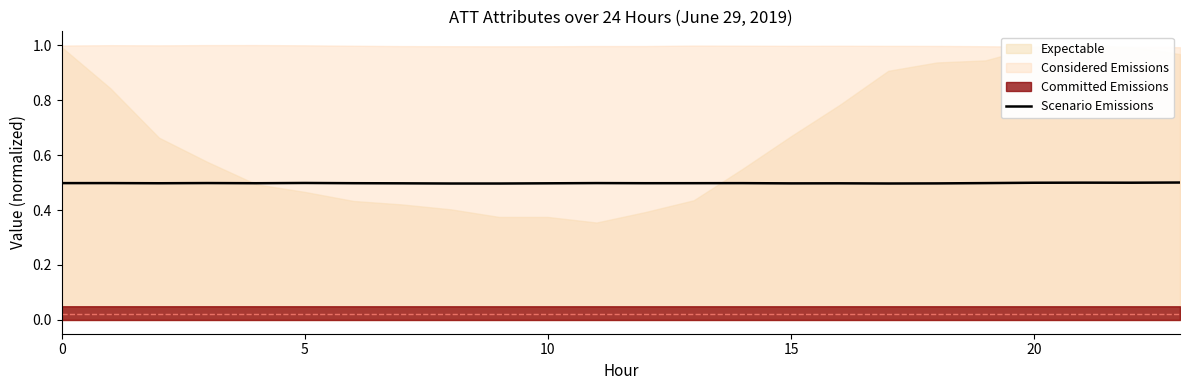

What is the sum of the values at 19 and 17?

1.0